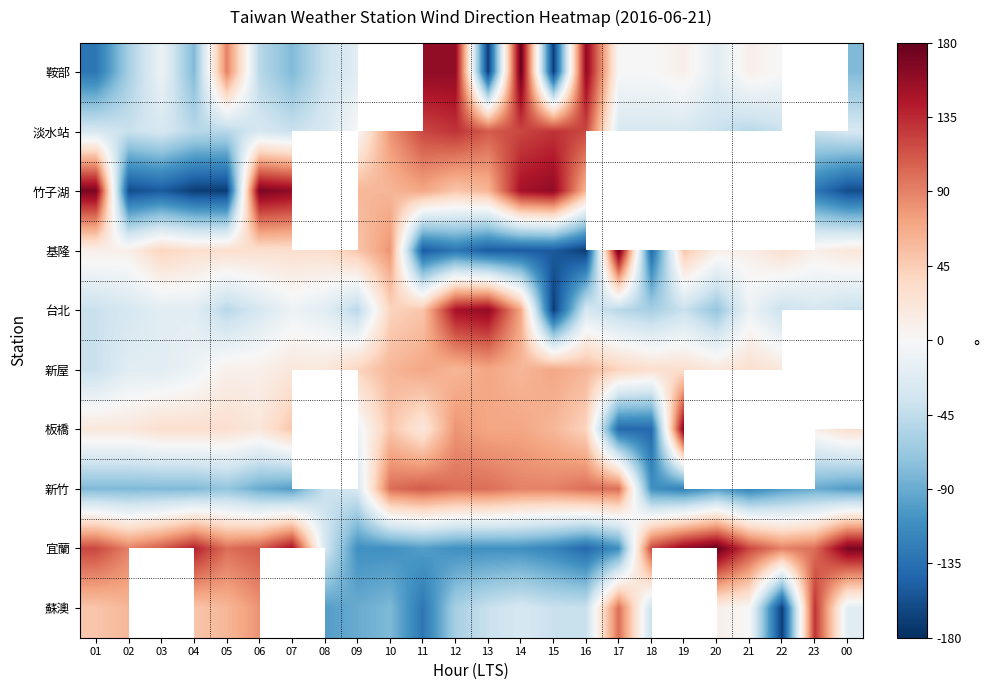

What is the difference between the maximum and minimum values in the 新屋 series?

110.0